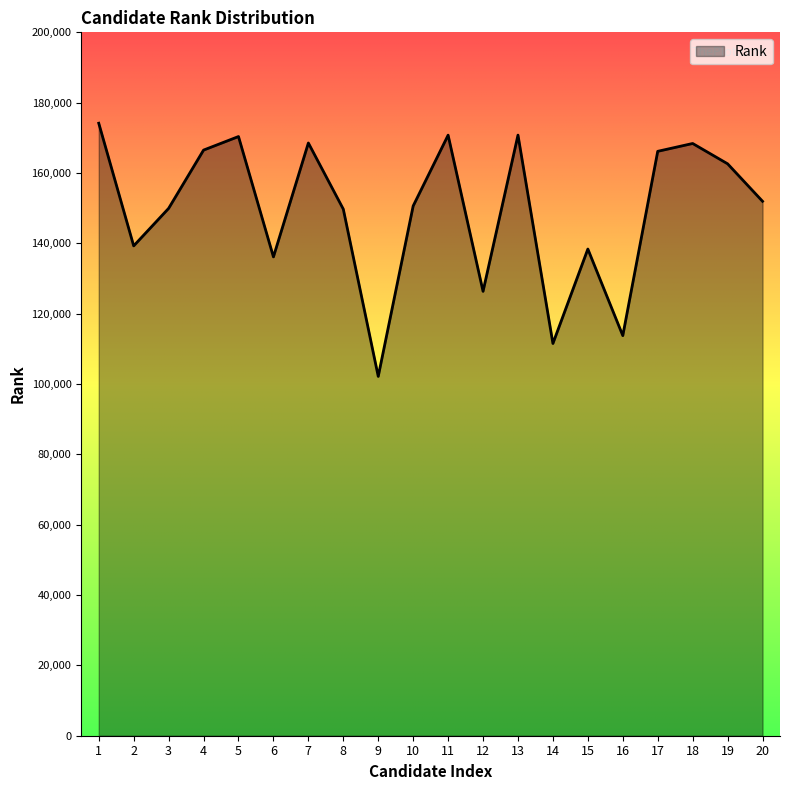

The chart shows a value of 151960 at 20. True or false?

True